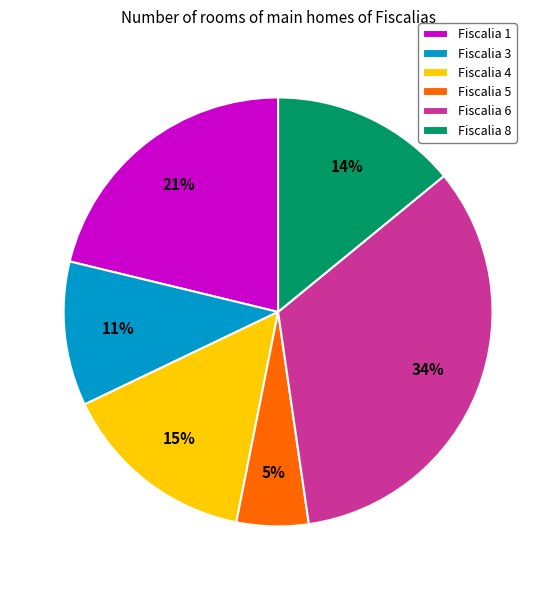

Is there any slice that represents more than half of the pie?

No